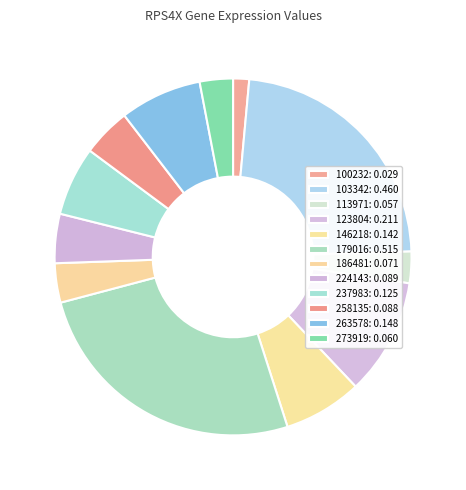

How many slices are in this pie chart?

12